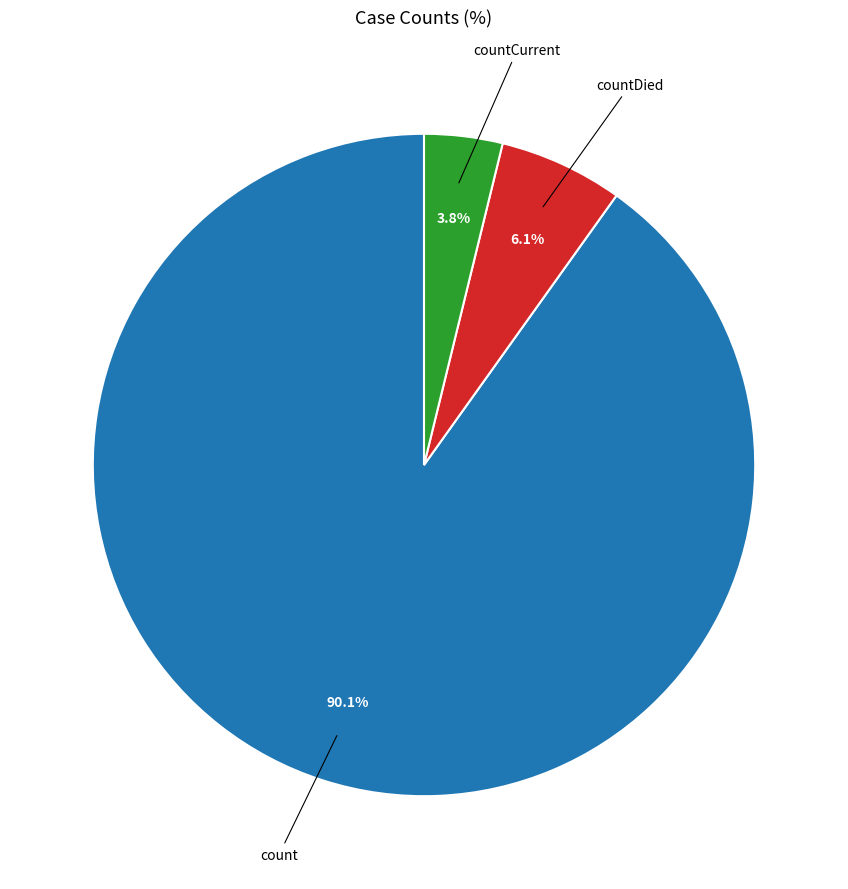

What is the smallest slice in the pie chart?

countCurrent